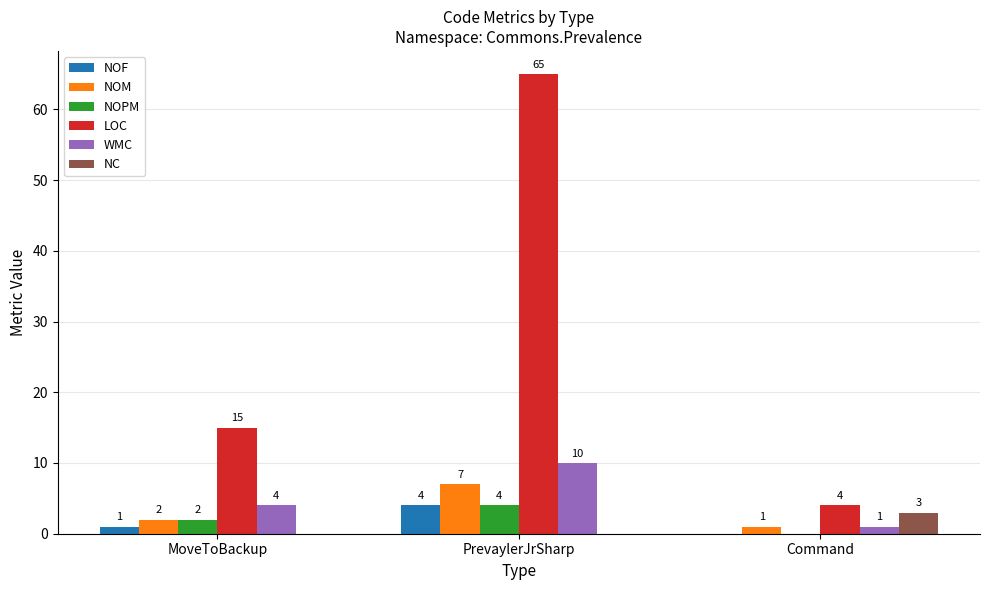

What is the sum of all LOC values?

84